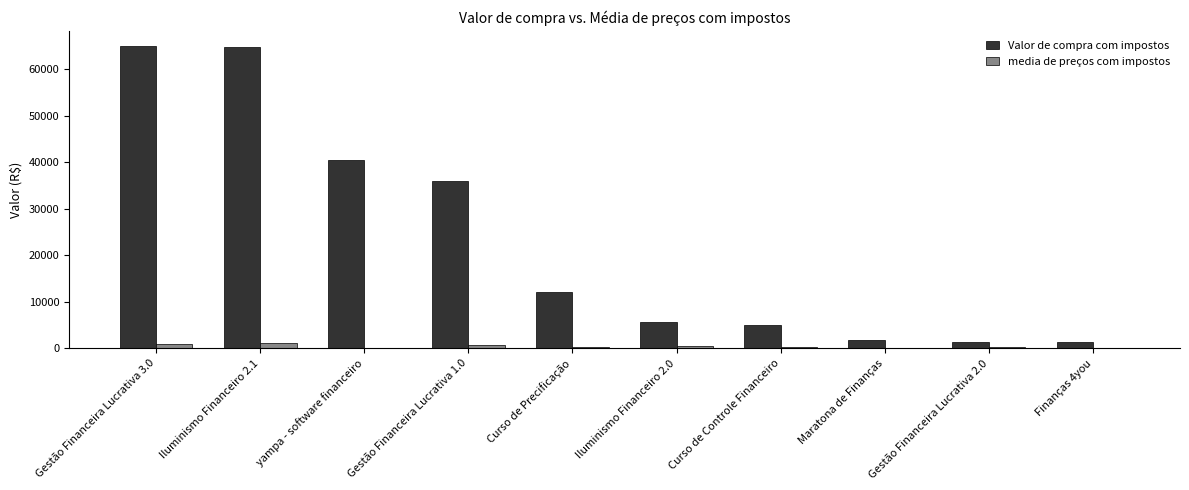

What is the sum of all Valor de compra com impostos values?

233562.5